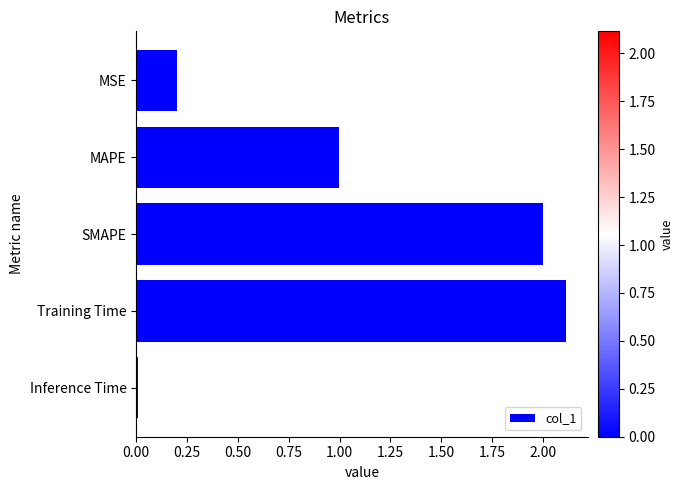

Are the bars grouped side by side (vs. stacked)?

No